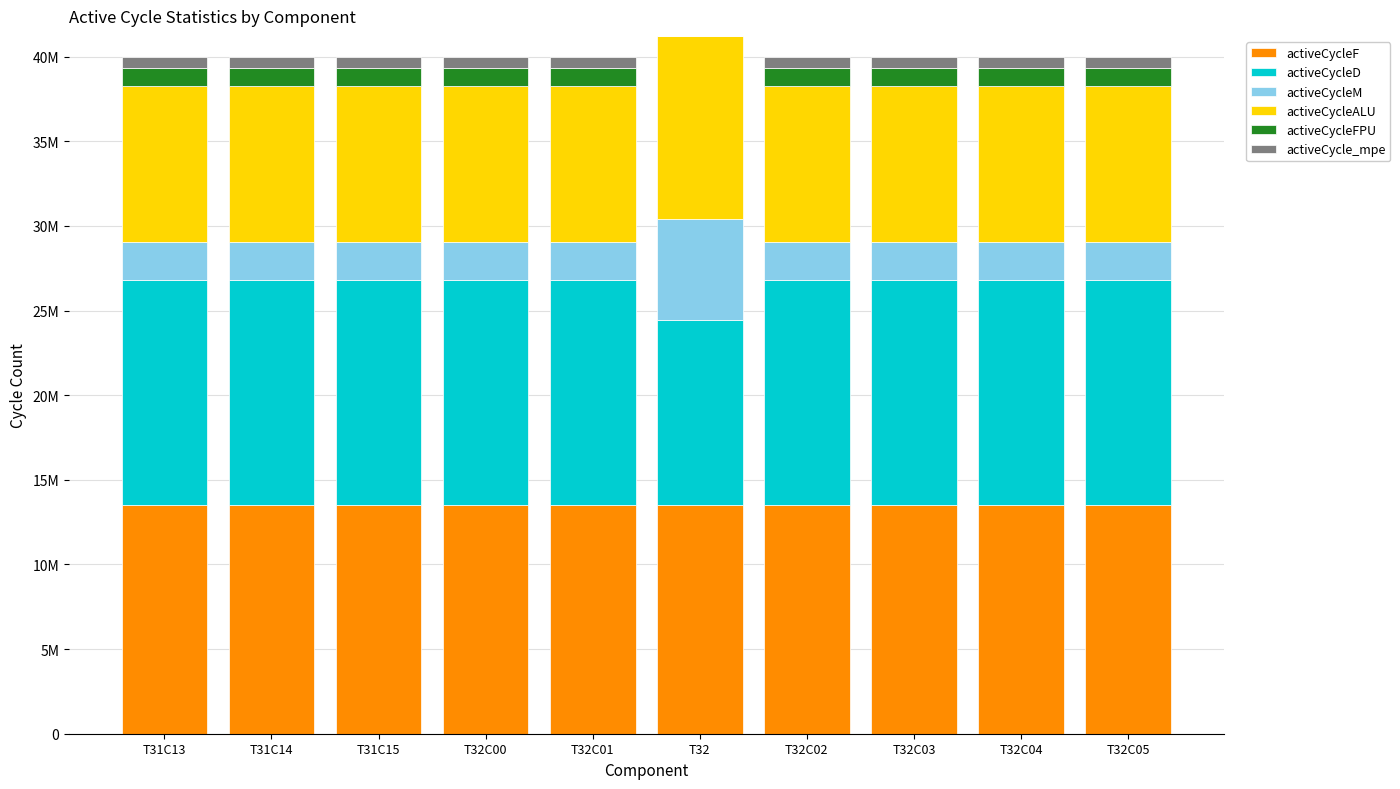

Rank the series at T31C15 from lowest to highest value.

activeCycle_mpe, activeCycleFPU, activeCycleM, activeCycleALU, activeCycleD, activeCycleF